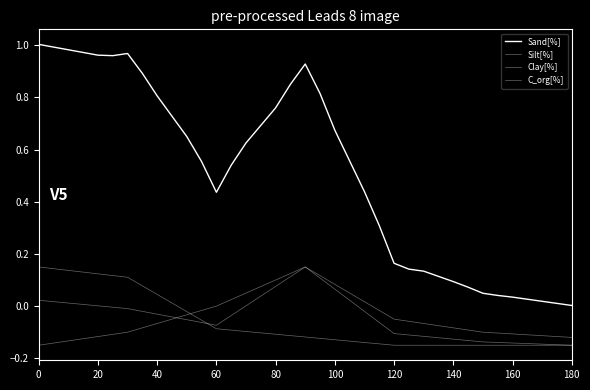

How many lines are shown in the chart?

4